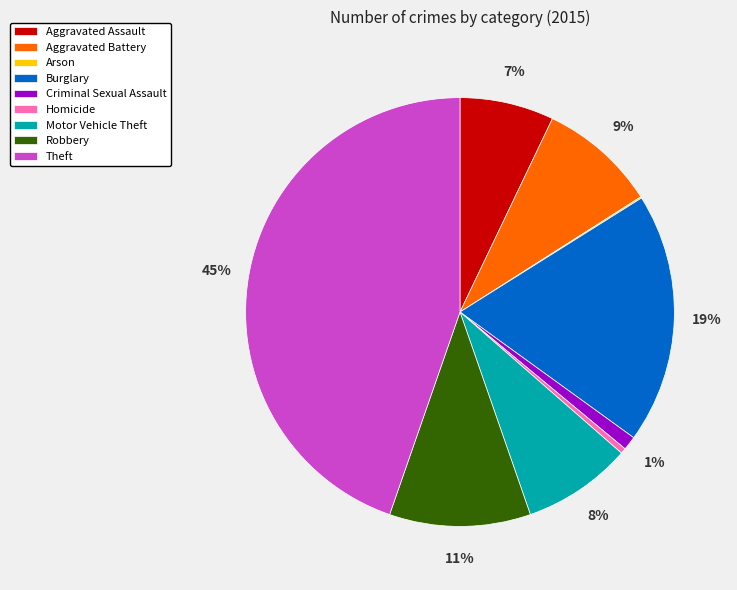

Between Homicide and Motor Vehicle Theft, which is larger?

Motor Vehicle Theft